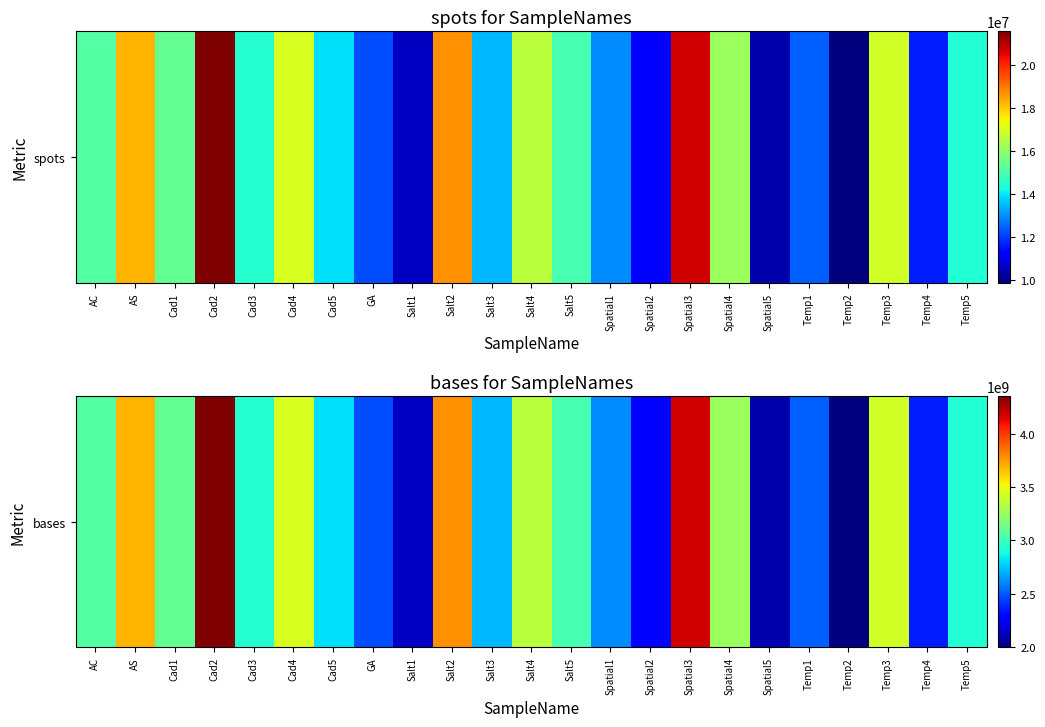

The value at Salt1 is 2137358768. True or false?

True